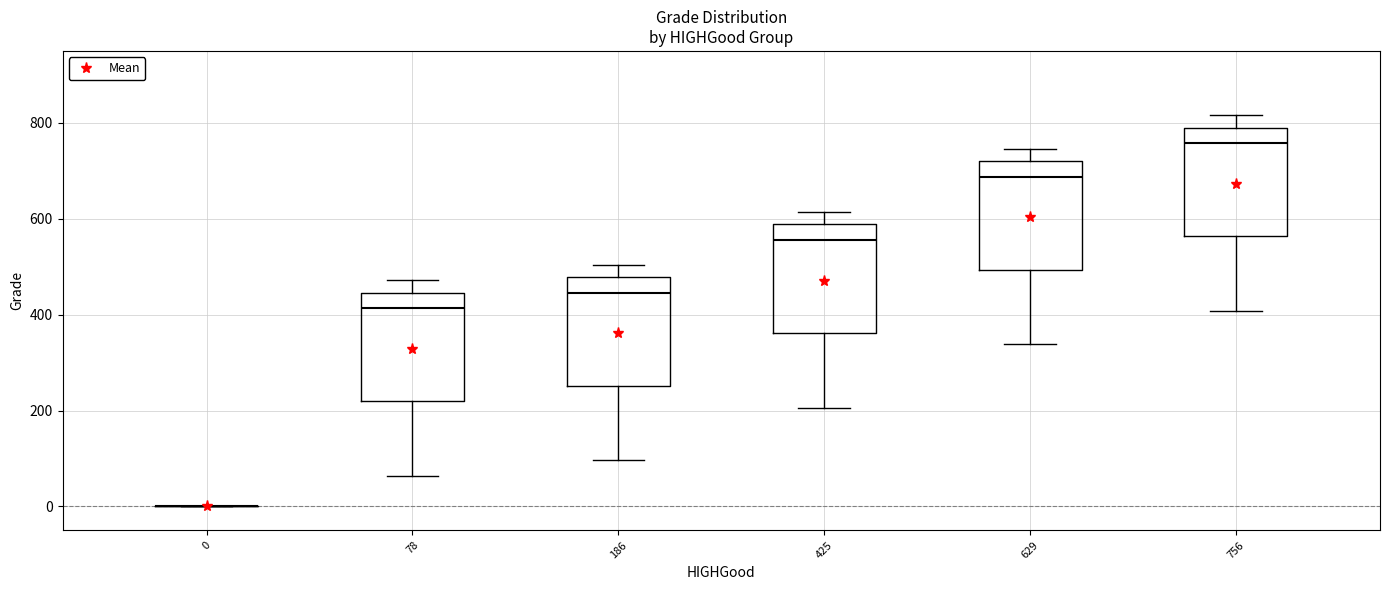

Reading left to right, transcribe this box plot: for each box, give where its median line is, the range the box spans, and where its two whiskers end, as read against the y-axis. The values are not printed on the chart, so give them approximately, as read against the axis.

0: box collapsed to a line at 0, whiskers 0 to 0
78: median 420, box 220 to 440, whiskers 60 to 480
186: median 440, box 260 to 480, whiskers 100 to 500
425: median 560, box 360 to 580, whiskers 200 to 620
629: median 680, box 500 to 720, whiskers 340 to 740
756: median 760, box 560 to 800, whiskers 400 to 820